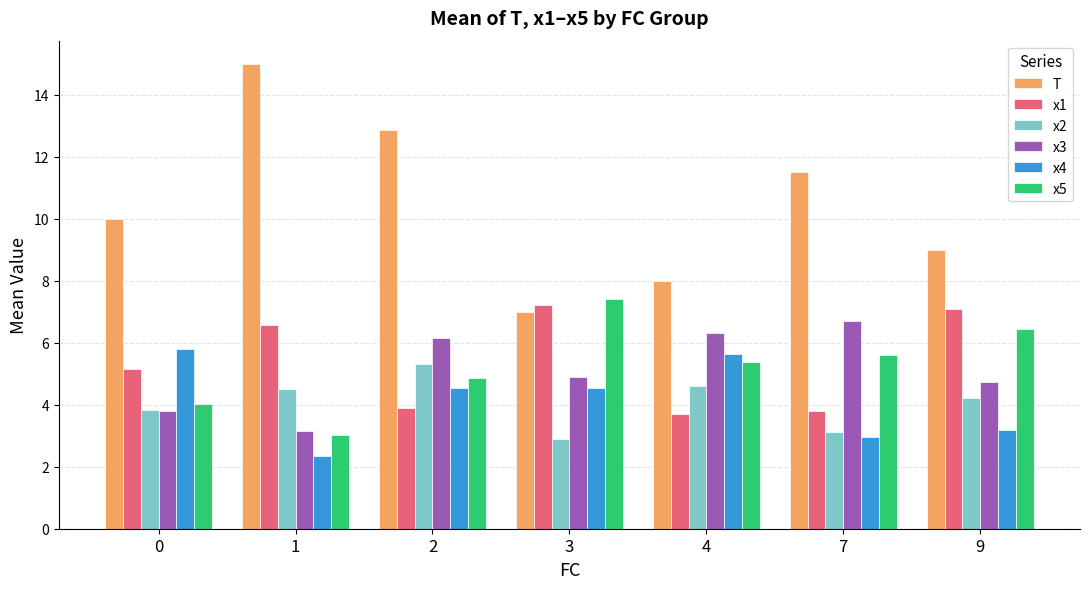

What is the average value of the x1 series?

5.3